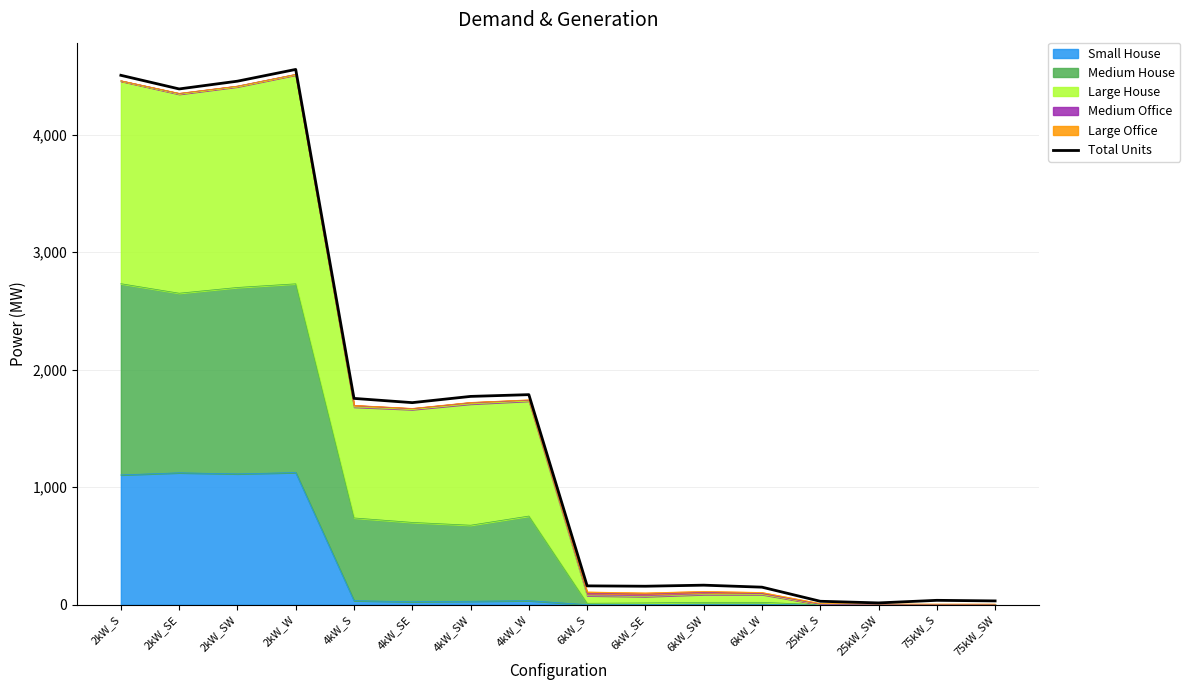

What is the sum of all values?

25678